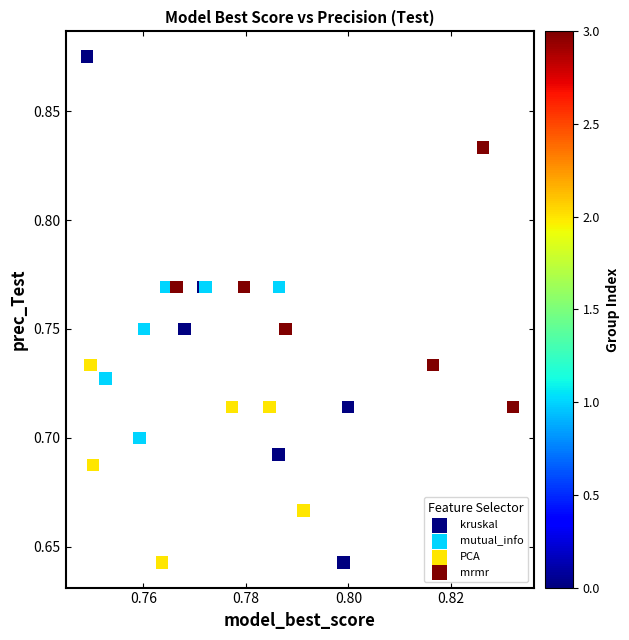

Which series reaches the maximum Y coordinate?

kruskal